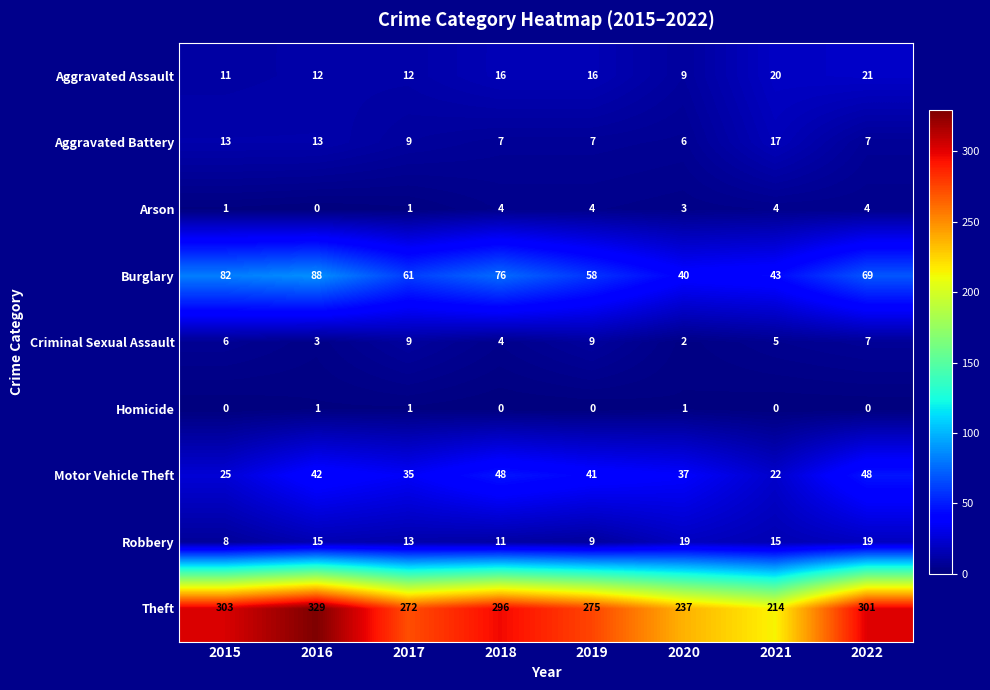

Which series has the widest spread of values?

Theft